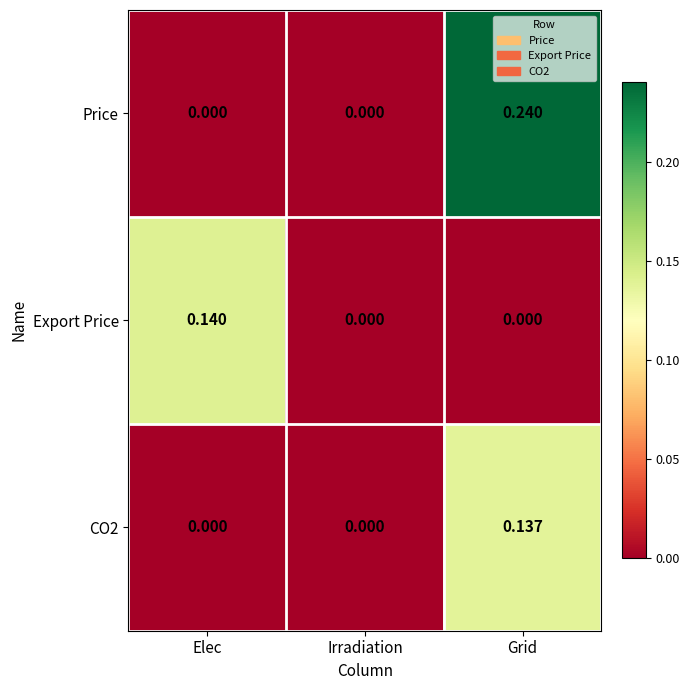

Which series has the largest range (max minus min)?

Price